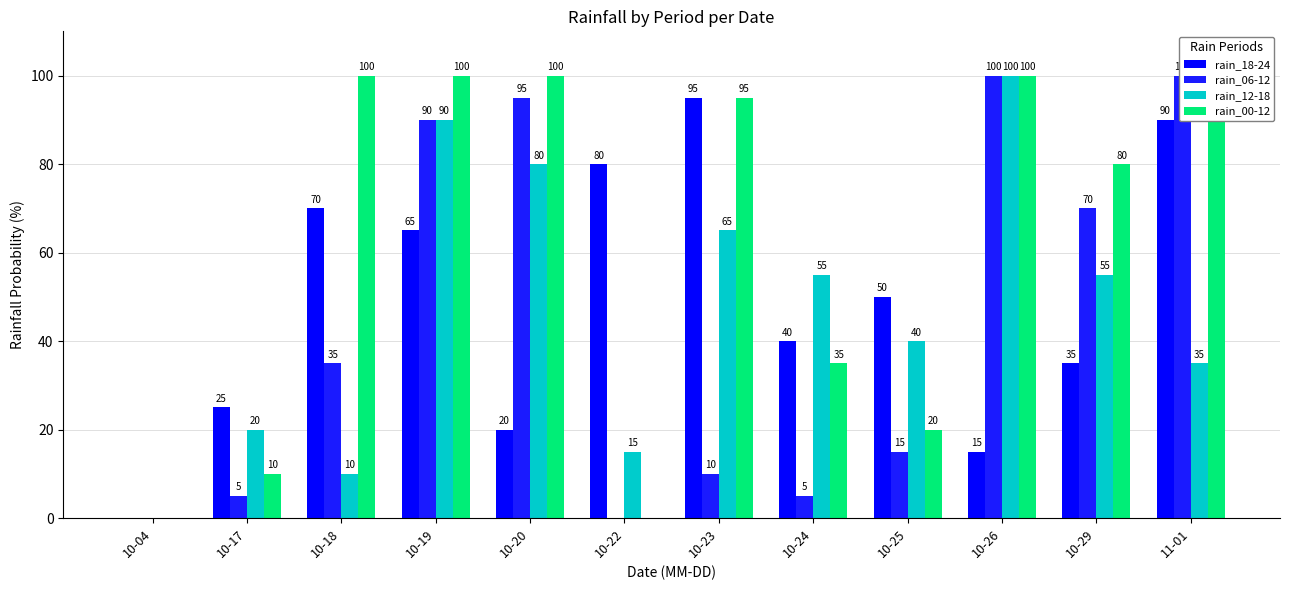

Rank the series at 10-25 from highest to lowest value.

rain_18-24, rain_12-18, rain_00-12, rain_06-12